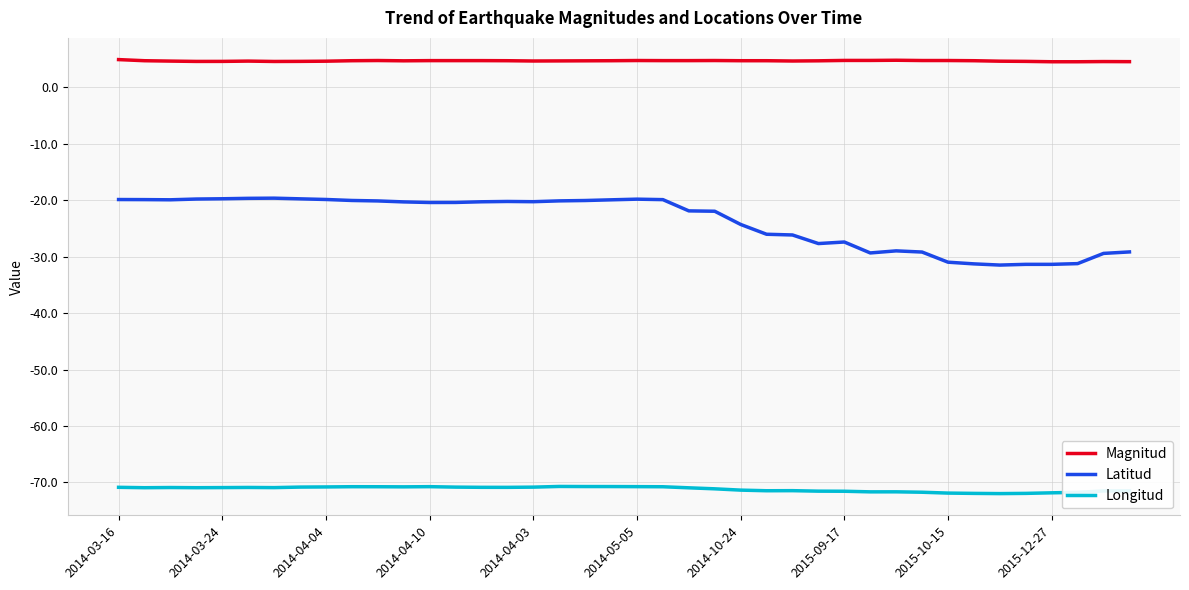

What is the greatest value displayed?

4.9